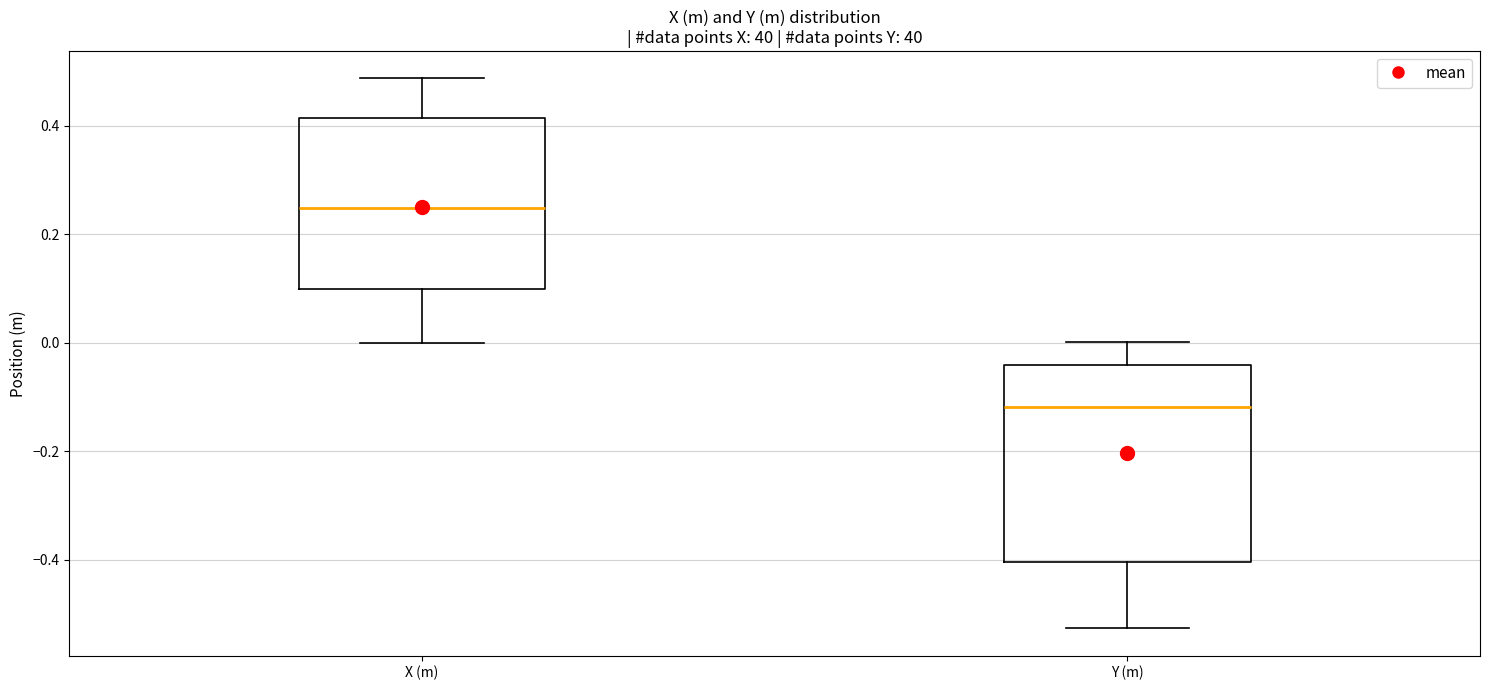

Where does the lower whisker of the box for Y (m) end on the y-axis? The values are not printed on the chart, so give them approximately, as read against the axis.

-0.52